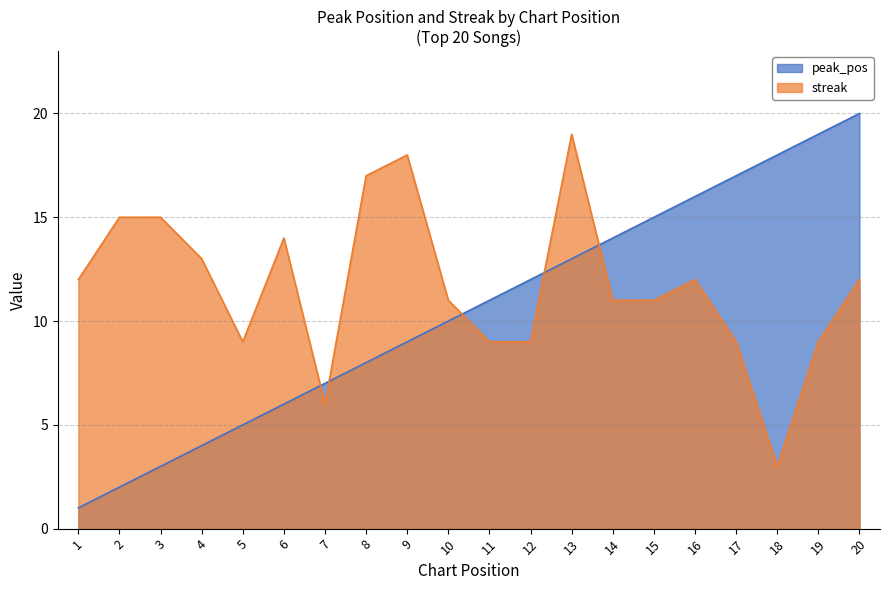

What is the value of the streak point at the 2nd from the left?

15